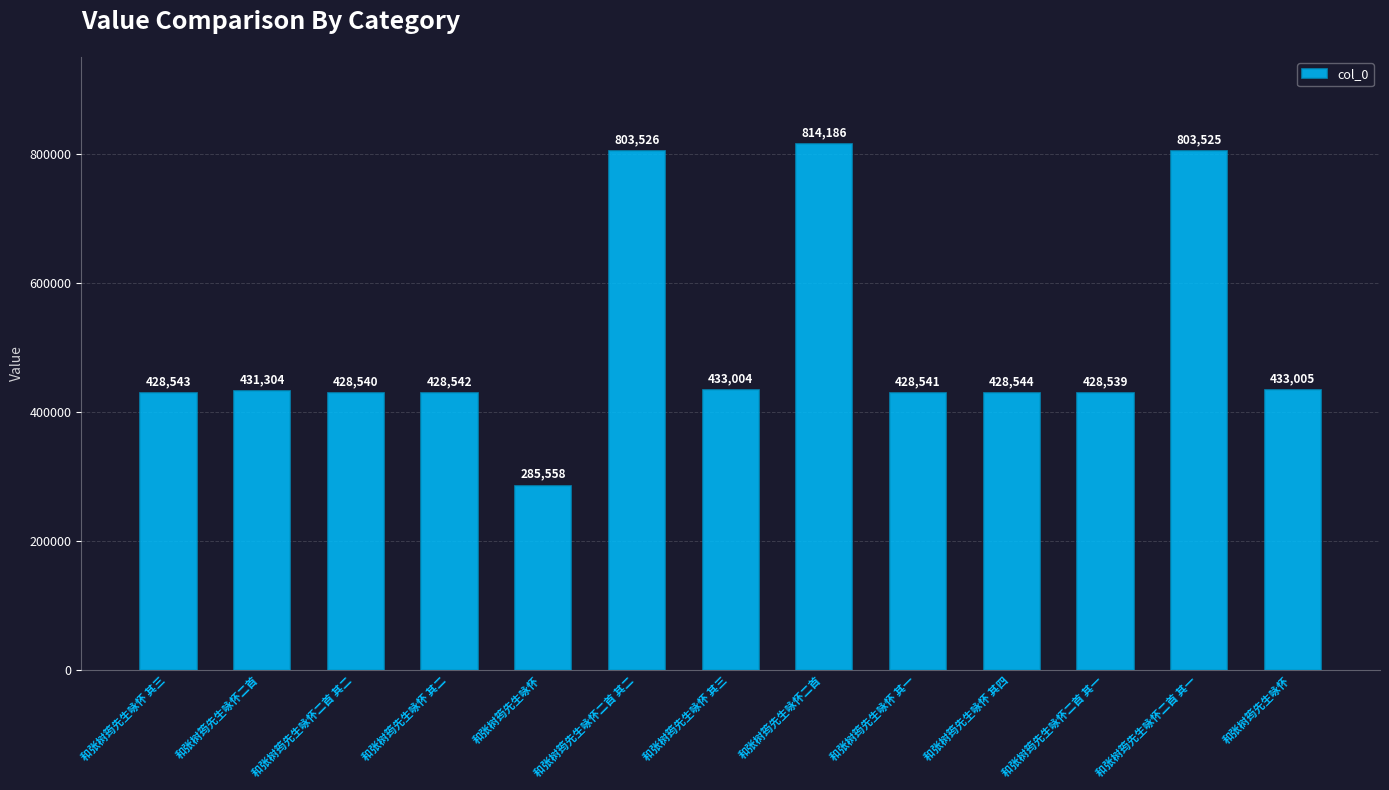

Does the chart contain any negative values?

No